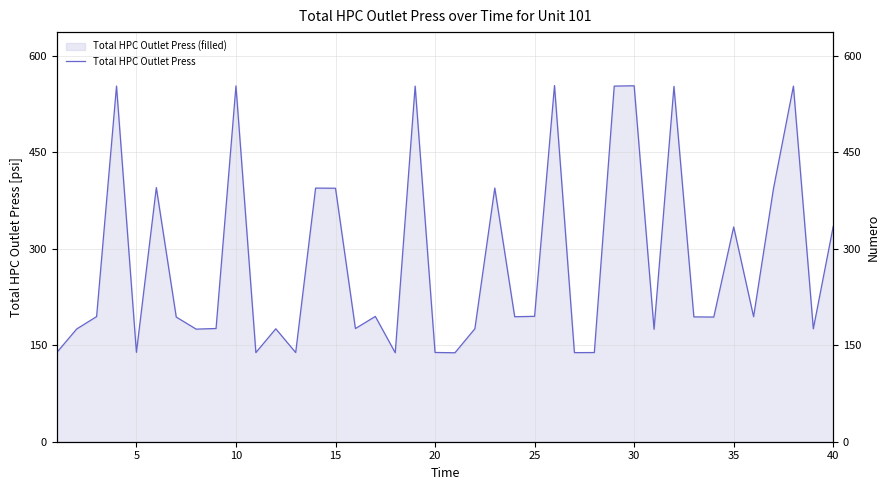

What is the approximate value at 20?

138.4